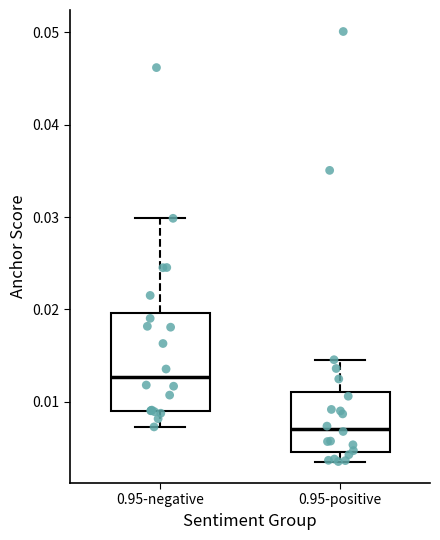

Comparing the boxes themselves (not the whiskers), which one is the tallest?

0.95-negative